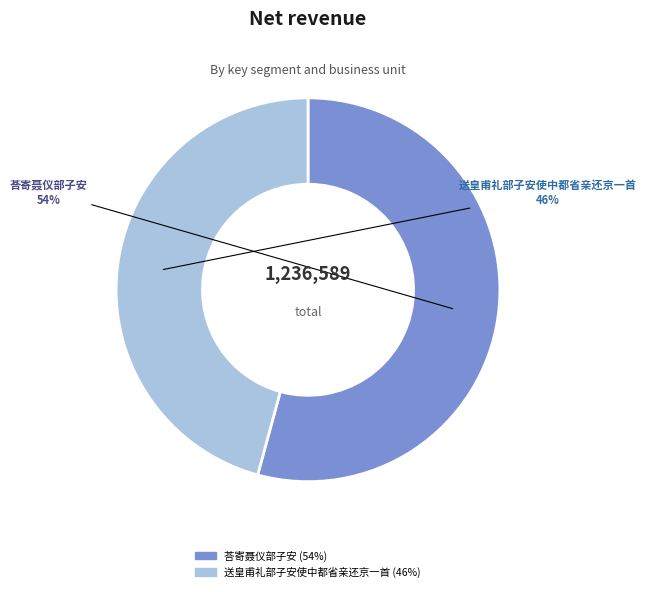

Is it true that 送皇甫礼部子安使中都省亲还京一首 is 34% of the pie?

False